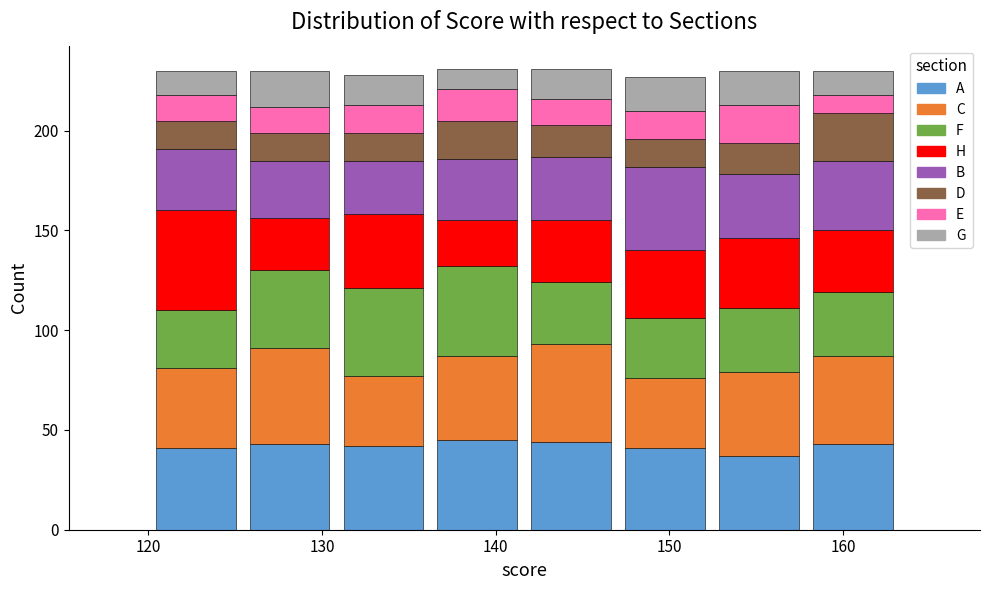

Reading left to right, transcribe this chart: for each stacked bar, give the range it covers on the x-axis and its total height. Neither the bar edges nor the heights are printed on the chart, so give them approximately, as read against the axes.

120 to 125: 230
125 to 131: 230
131 to 136: 230
136 to 142: 230
142 to 147: 230
147 to 152: 225
152 to 158: 230
158 to 163: 230